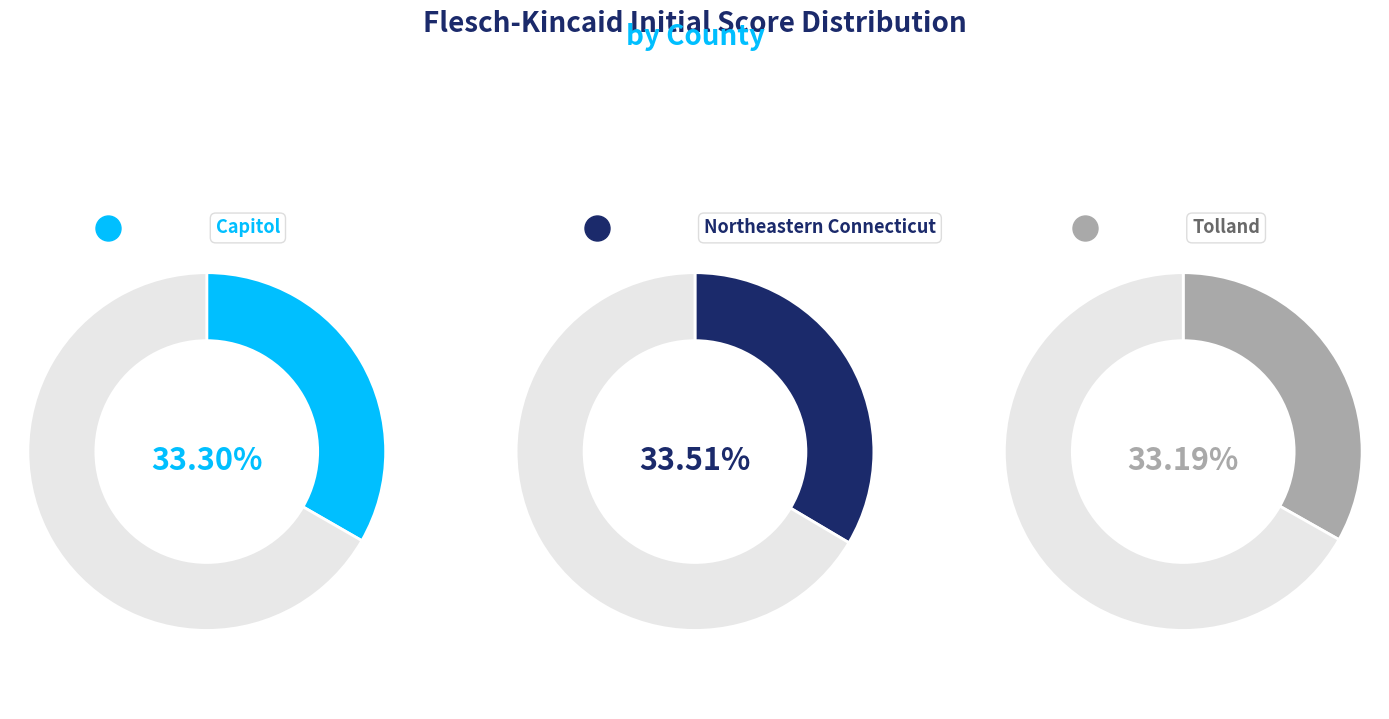

How many segments does this pie chart have?

3